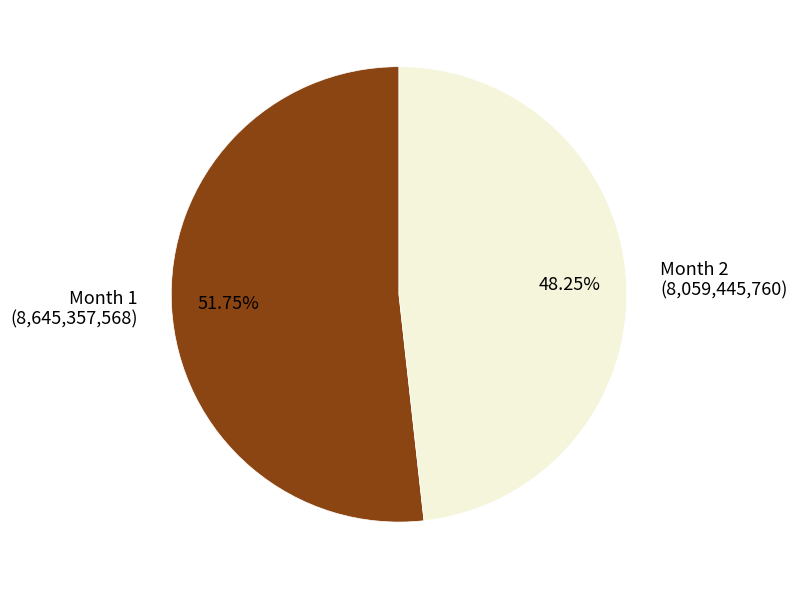

Does any single category account for the majority?

Yes